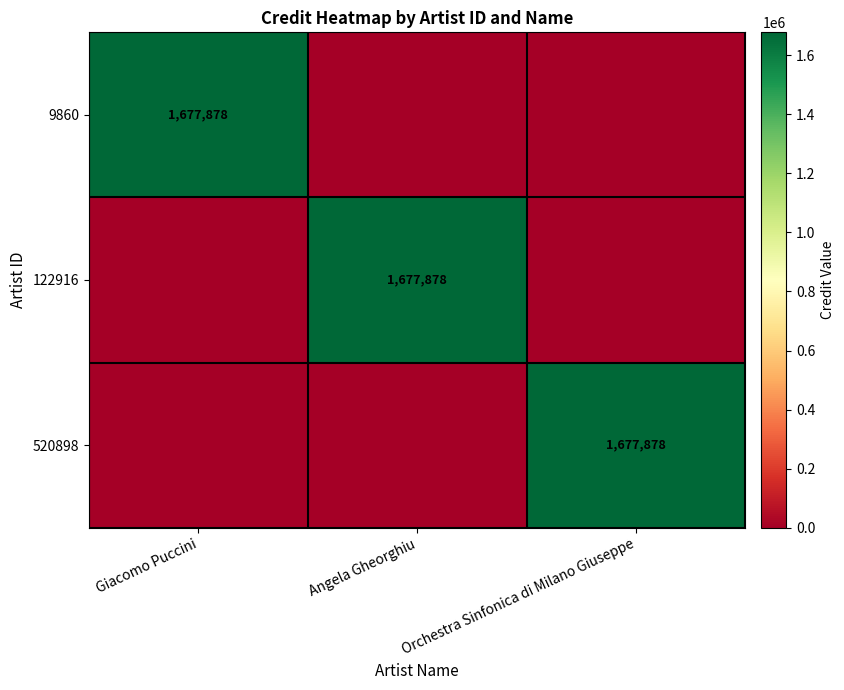

Between Angela Gheorghiu and Giacomo Puccini, which is larger?

Giacomo Puccini